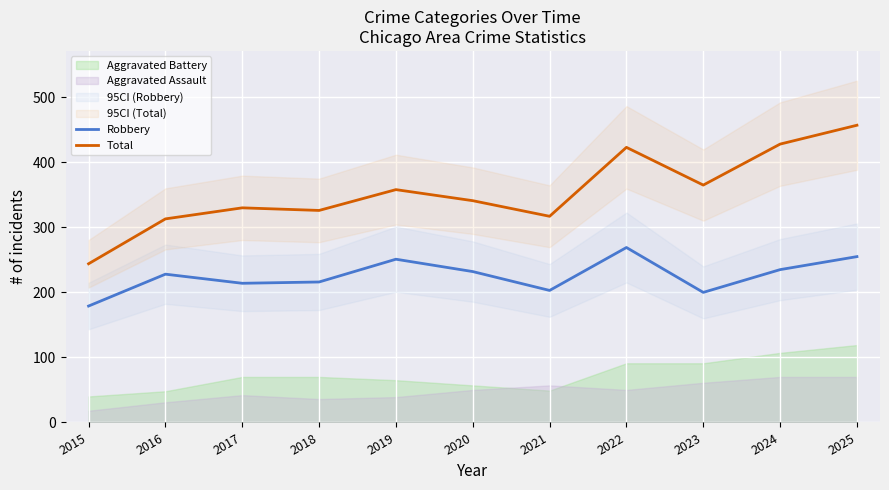

True or false: Robbery has a value of 148 at 2020.

False